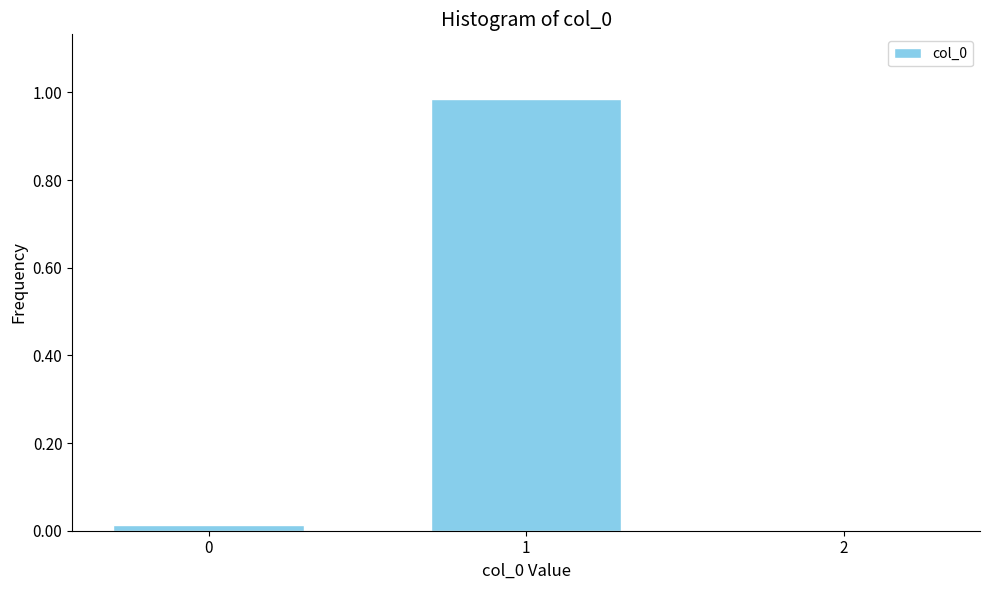

Is it true that the value at 2 is 0.0?

True